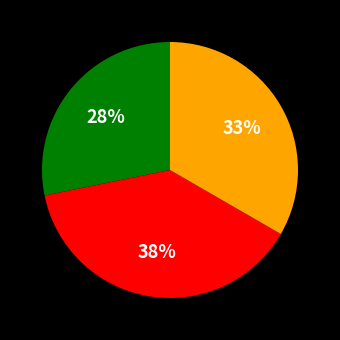

To the nearest percent, what is the average slice percentage?

33%